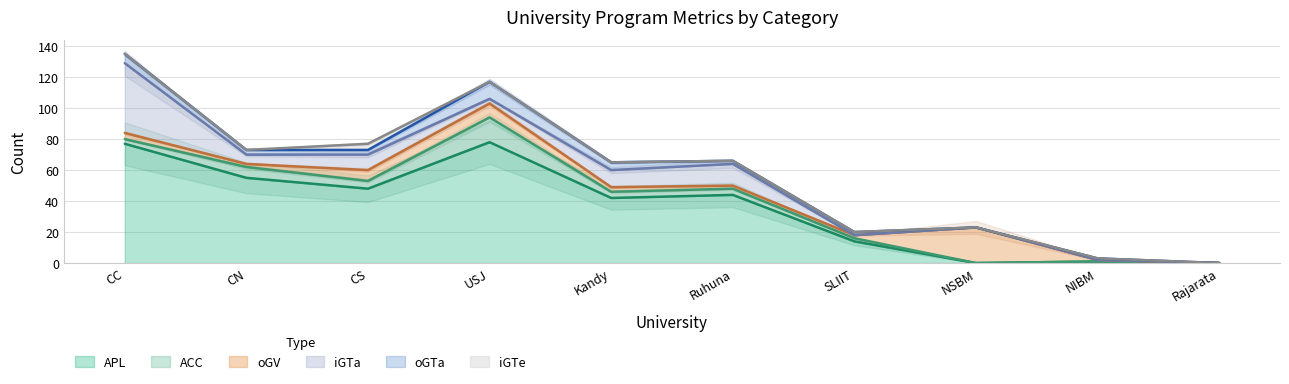

What is the sum of all oGTa values?

33